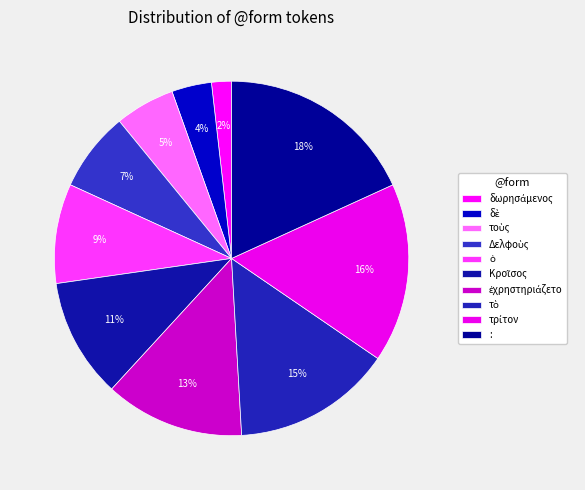

To the nearest percent, what percentage of the pie is τὸ?

15%